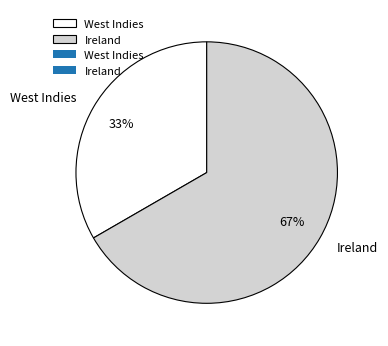

Combined, do Ireland and West Indies account for over 50%?

Yes